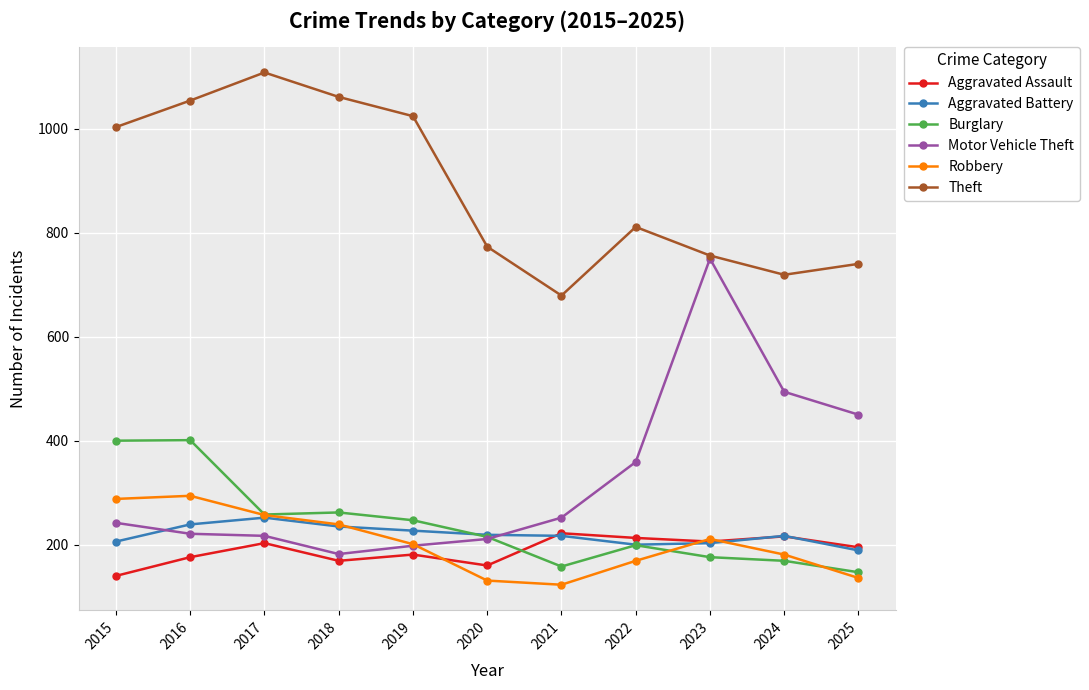

True or false: Burglary and Theft intersect in this chart.

False